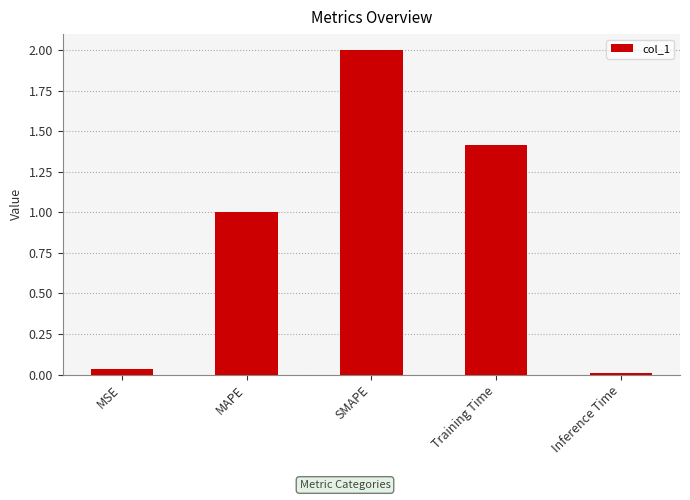

Is it true that the value at MSE is 0.0?

True